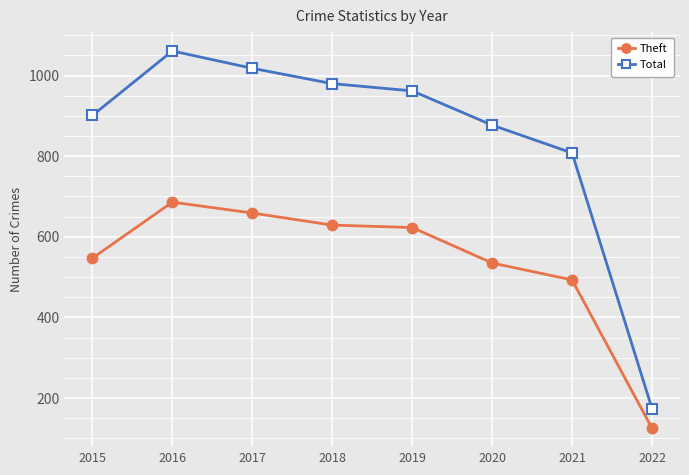

What is the total value across all series at 2019?

1585